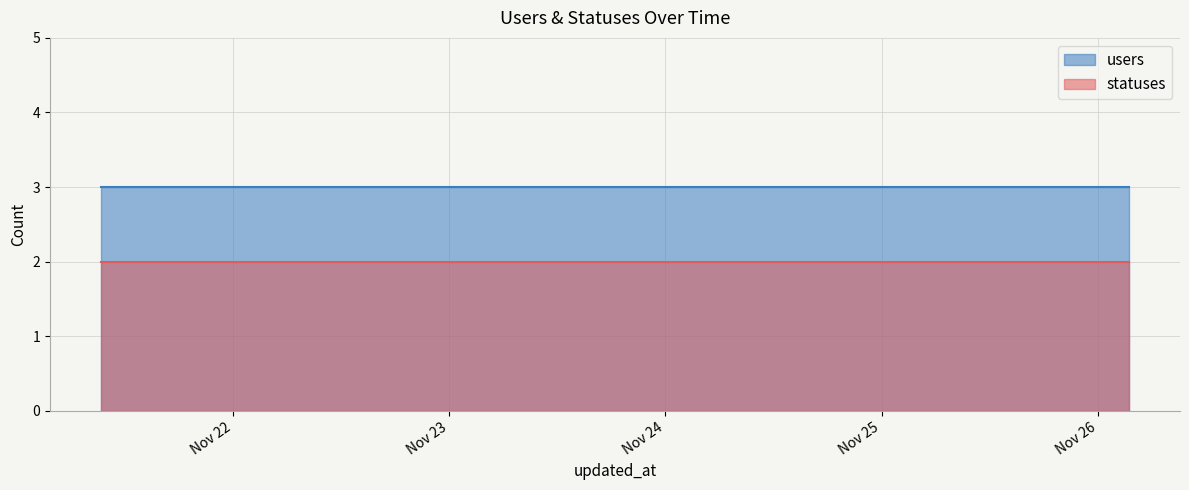

How many categories are shown in the chart?

20